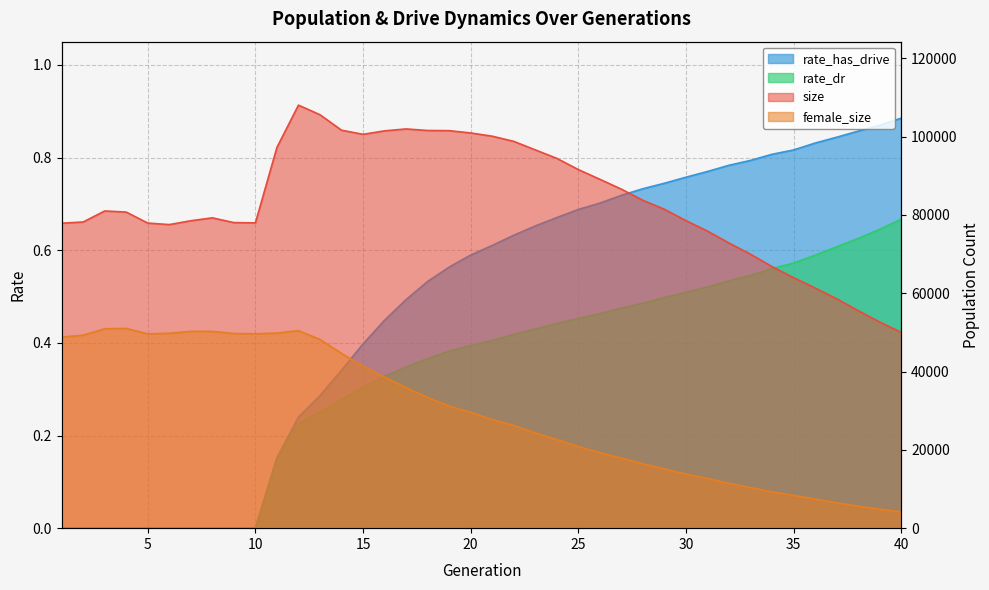

At which category is the sum across all series the highest?

12